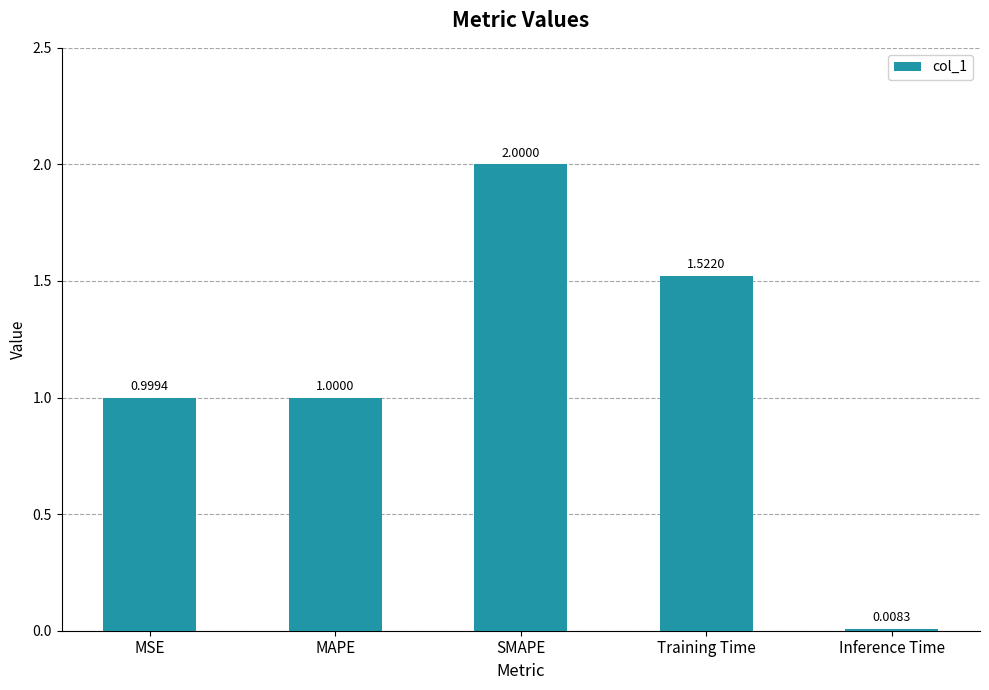

Rank the categories by value from lowest to highest.

Inference Time, MSE, MAPE, Training Time, SMAPE